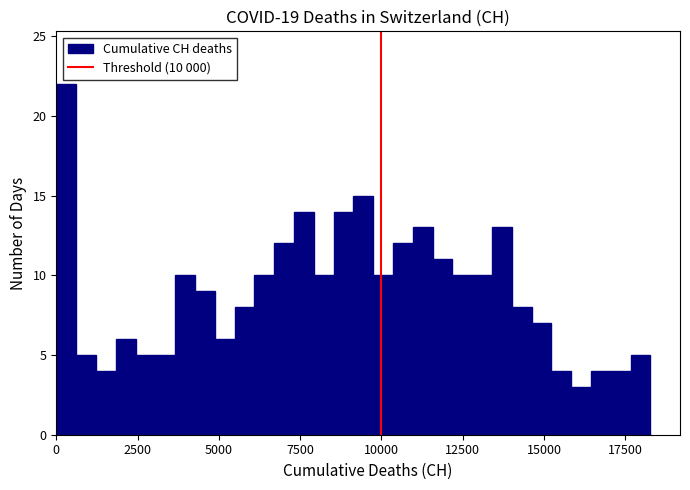

Around what value on the x-axis is the tallest bar? Give the approximate position of its centre, as read against the axis.

500